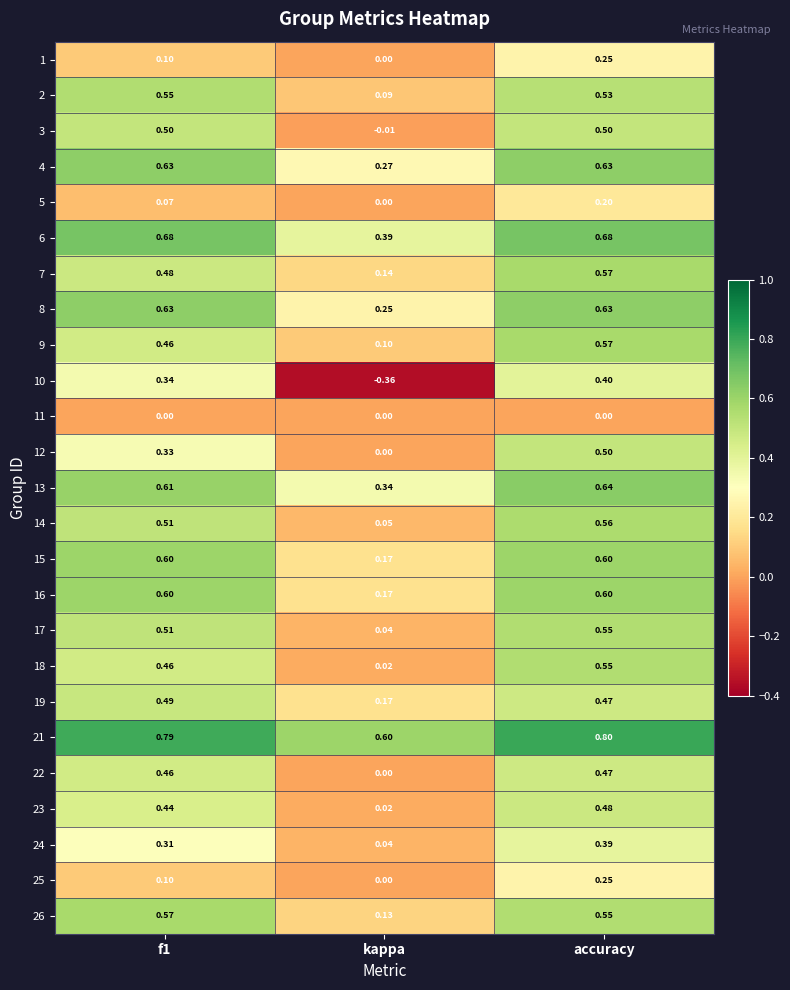

At how many categories does at least one series exceed 0?

3